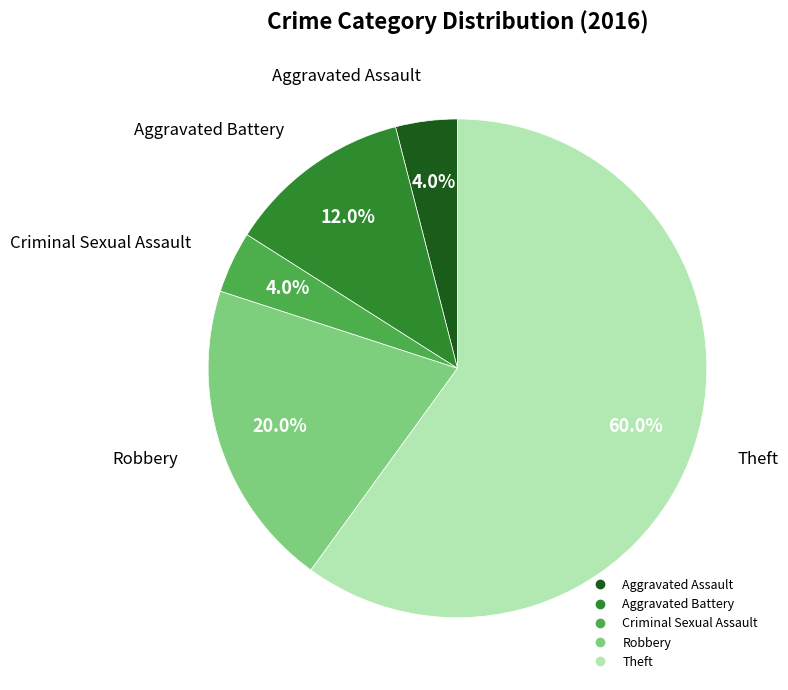

Which category has the biggest portion of the pie?

Theft